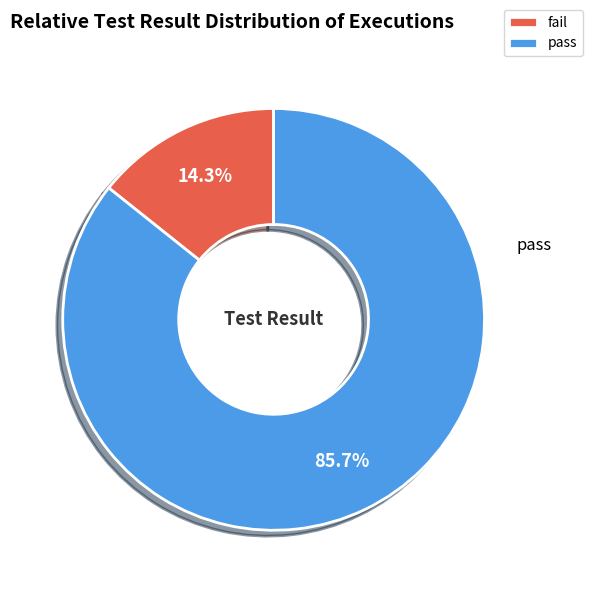

To the nearest percent, what is the difference between the largest and smallest slice percentages?

71%